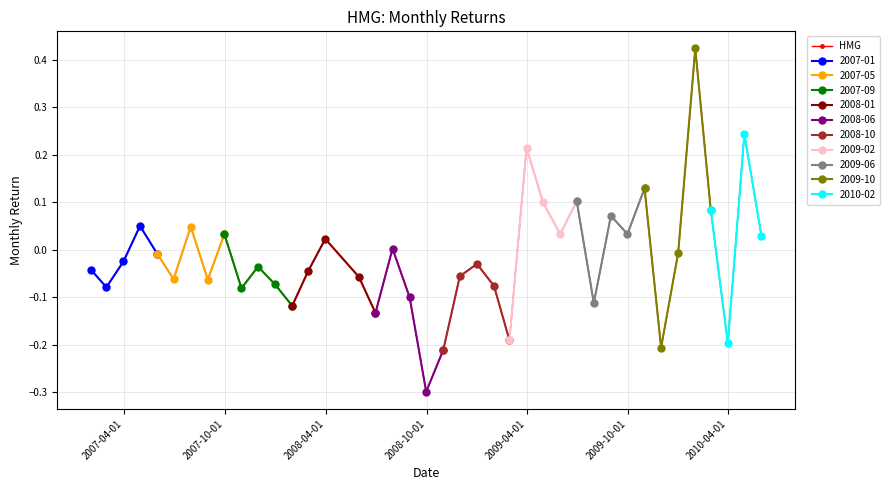

What is the minimum value shown in the chart?

-0.3